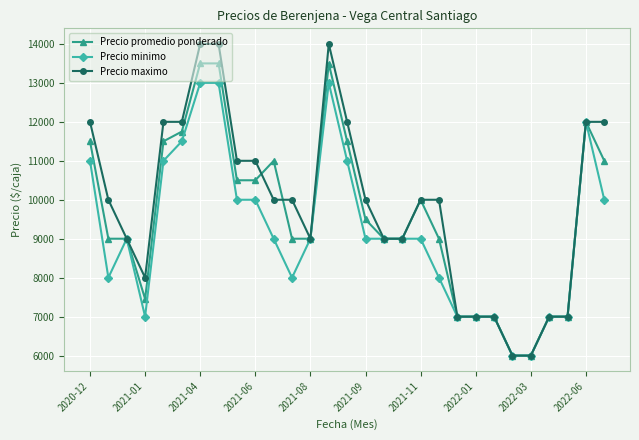

What is the lowest value of the Precio promedio ponderado series?

6000